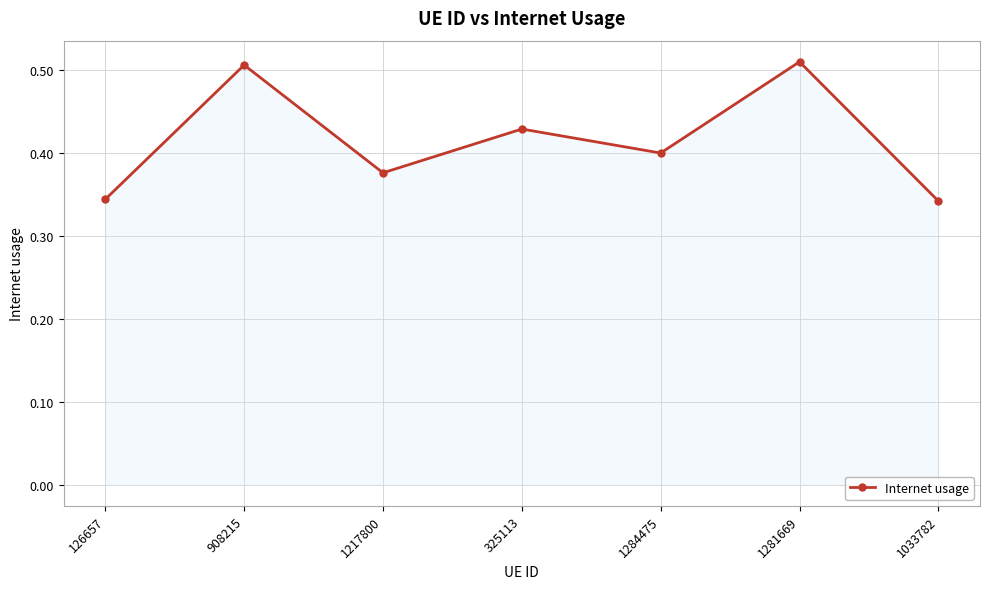

What is the sum of all values?

2.9